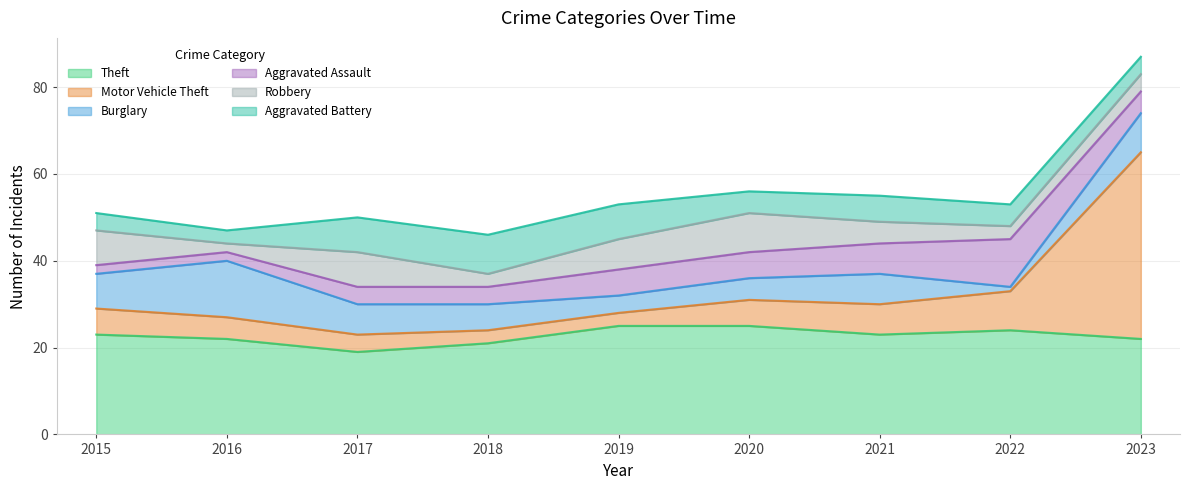

The Aggravated Battery series shows 9 at 2018. True or false?

True